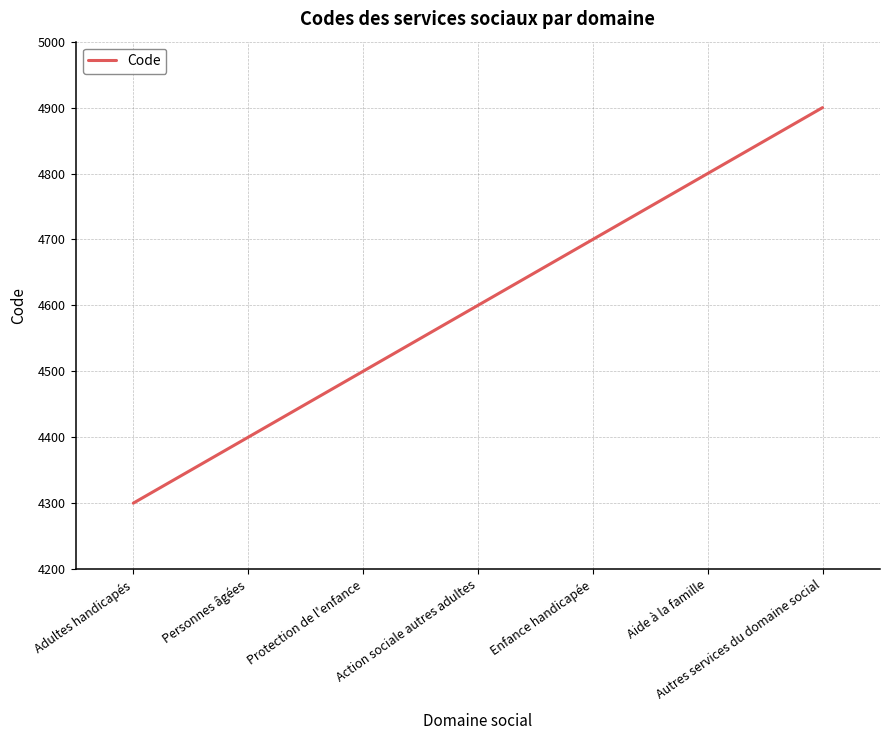

True or false: there are more than 1 points higher than both neighbors.

False